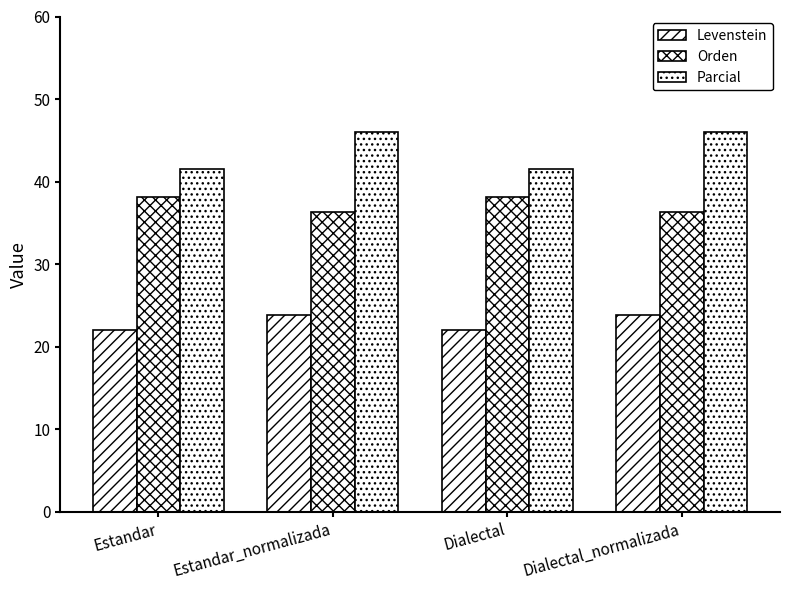

Reading left to right, transcribe all the data shown in this chart.

Levenstein: 22.0	23.9	22.0	23.9
Orden: 38.2	36.3	38.2	36.3
Parcial: 41.5	46.0	41.5	46.0